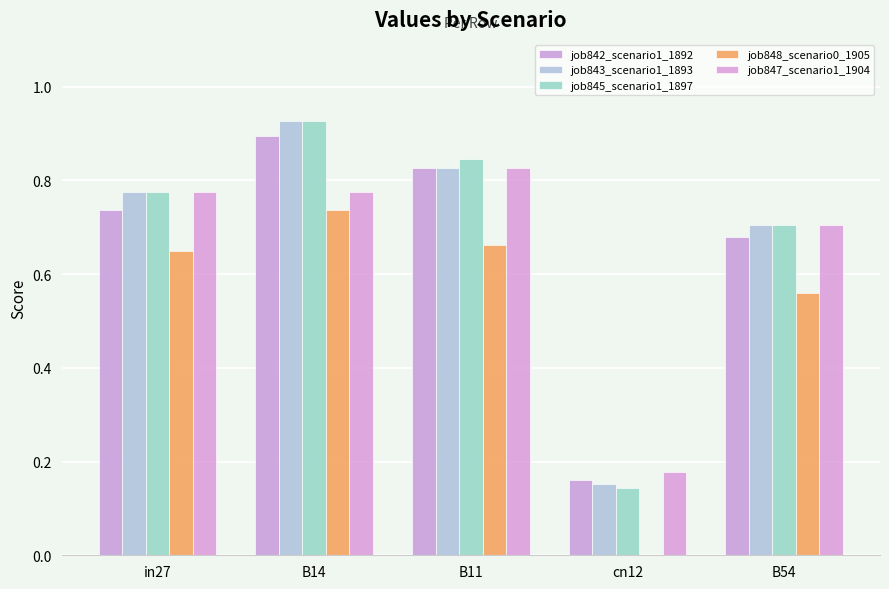

What is the greatest value displayed?

0.9